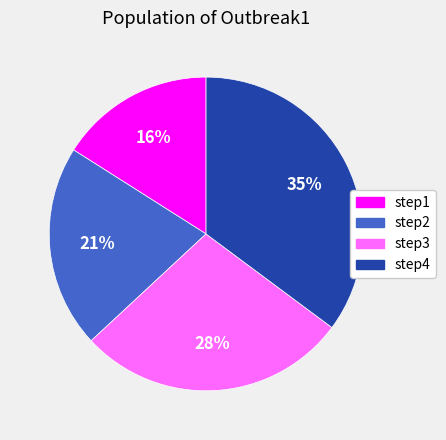

To the nearest percent, what is the difference between the largest and smallest slice percentages?

19%